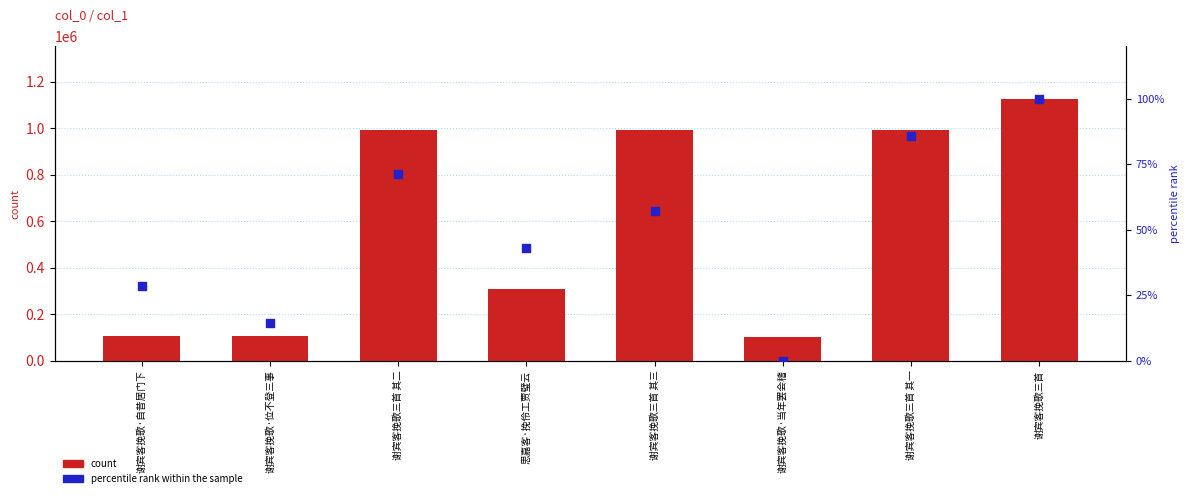

Is the value of percentile rank within the sample at 谢宾客挽歌·自昔居门下 greater than the value of count at 谢宾客挽歌三首?

No